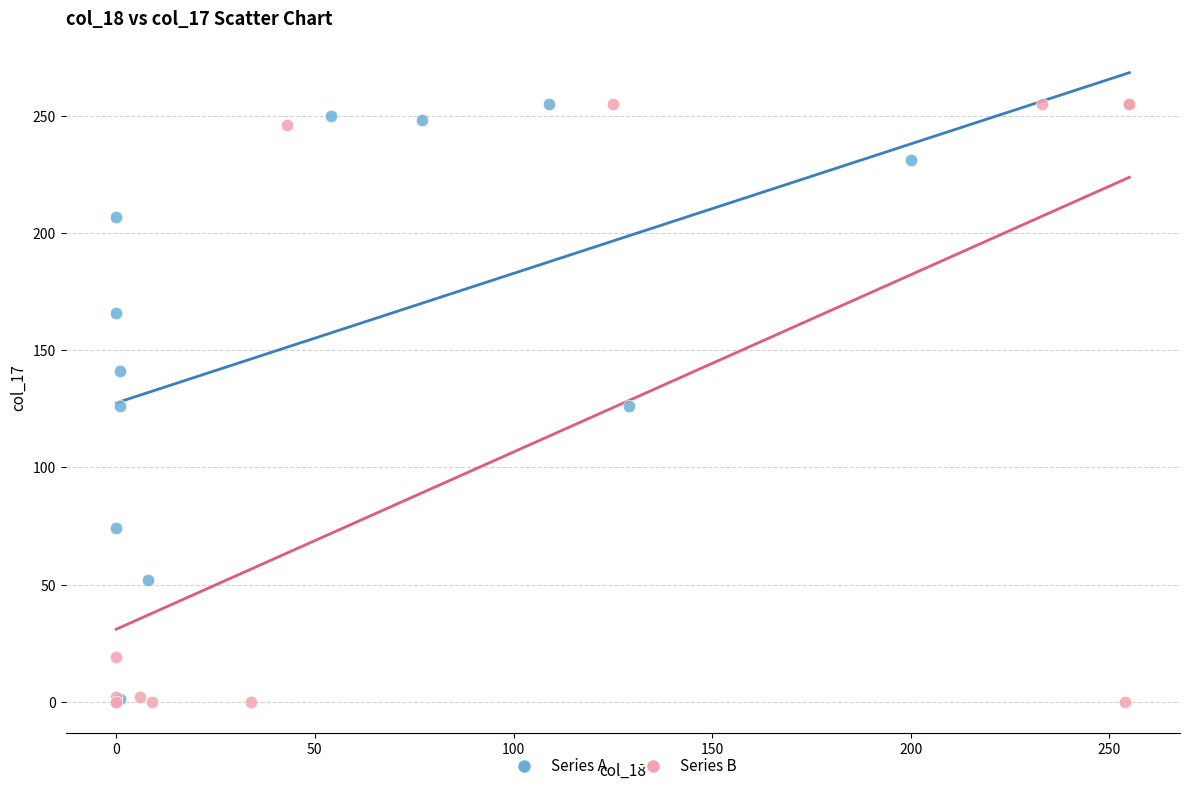

Which series has the widest spread of Y values?

Series B